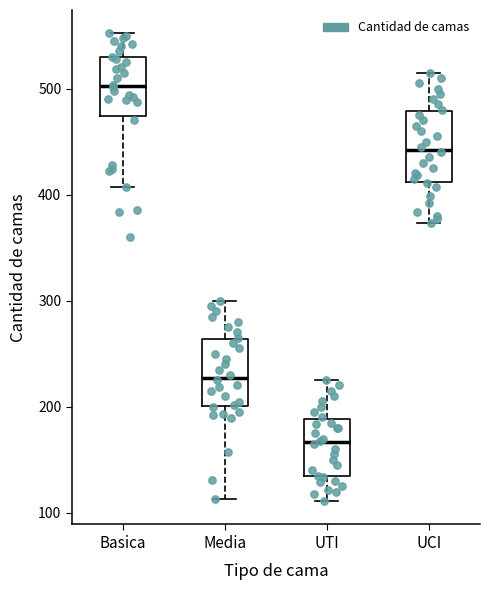

Reading left to right, transcribe this box plot: for each box, give where its median line is, the range the box spans, and where its two whiskers end, as read against the y-axis. The values are not printed on the chart, so give them approximately, as read against the axis.

Basica: median 500, box 470 to 530, whiskers 410 to 550
Media: median 230, box 200 to 260, whiskers 110 to 300
UTI: median 170, box 130 to 190, whiskers 110 to 230
UCI: median 440, box 410 to 480, whiskers 370 to 520